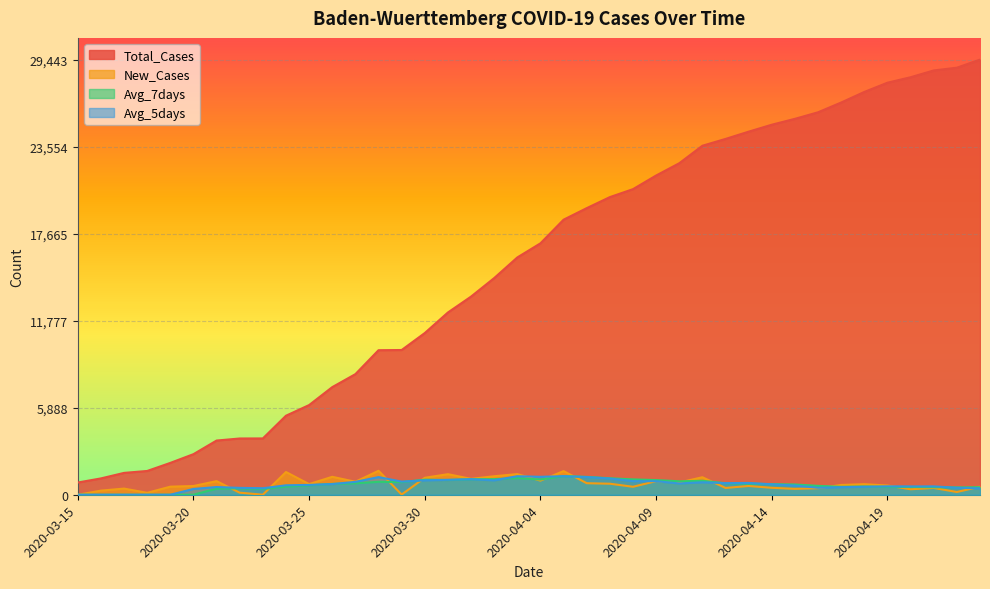

Is the value of New_Cases at 2020-04-18 greater than the value of Total_Cases at 2020-04-17?

No